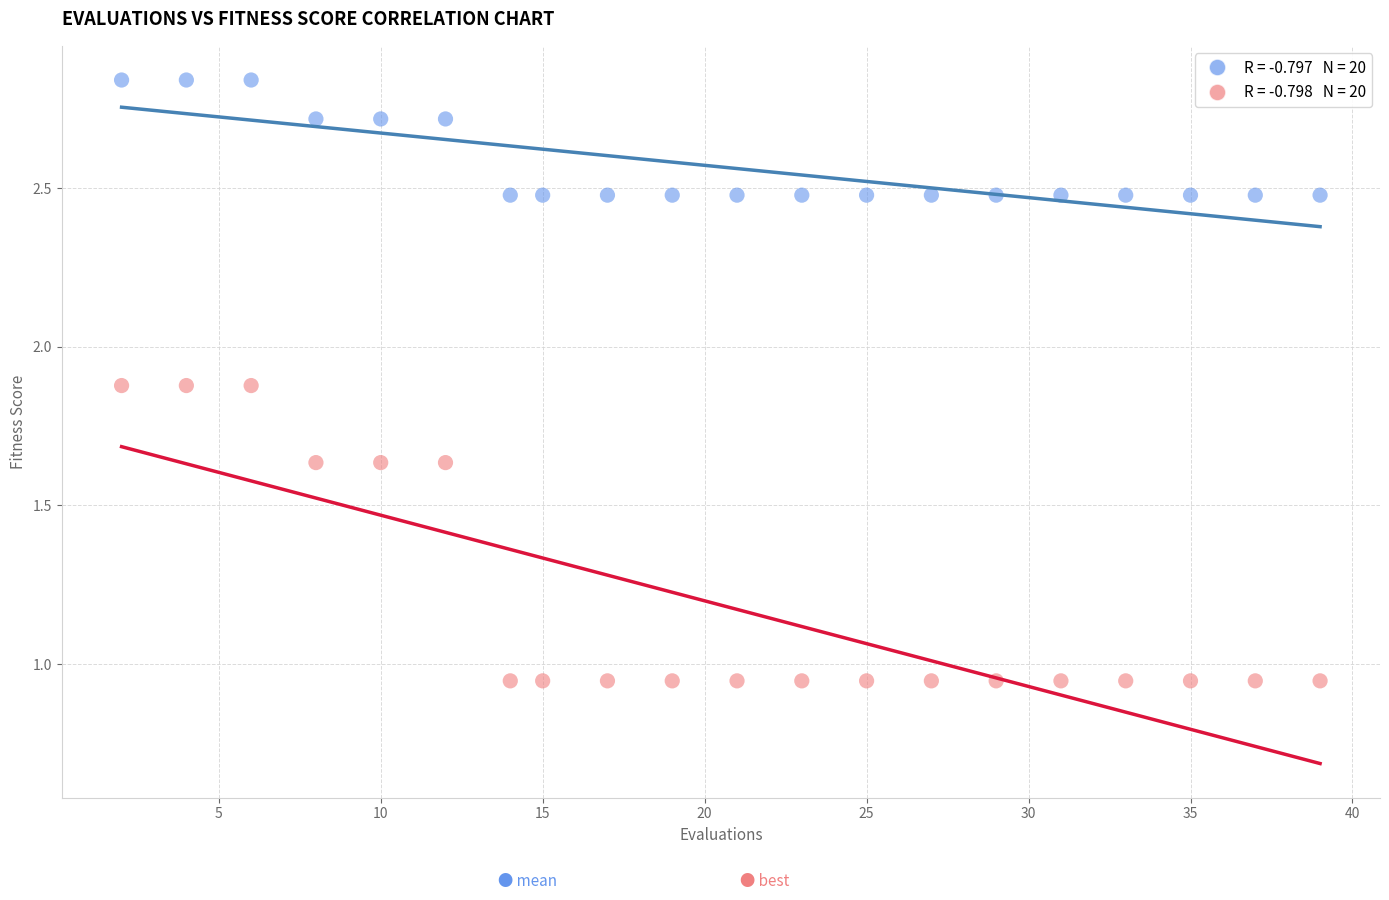

Across all data points, what is the range of X values (max minus min)?

37.0